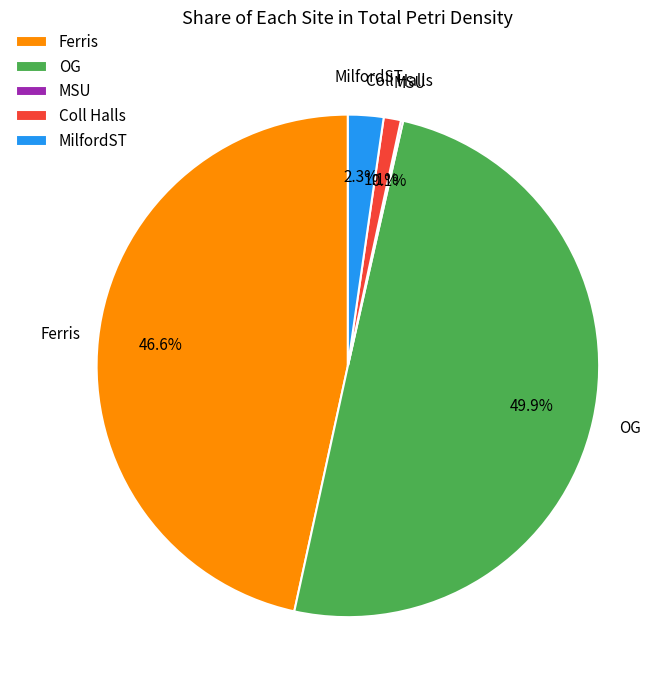

Does Ferris represent more than half of the total?

No